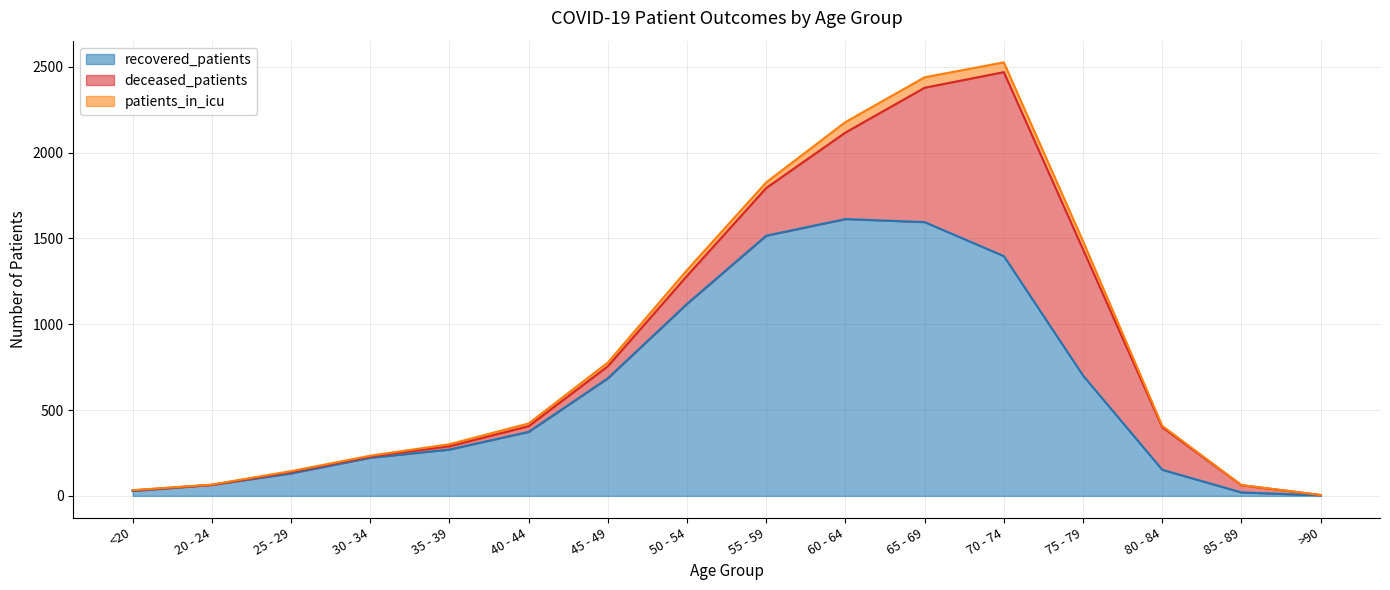

Read the patients_in_icu value at 30 - 34.

5